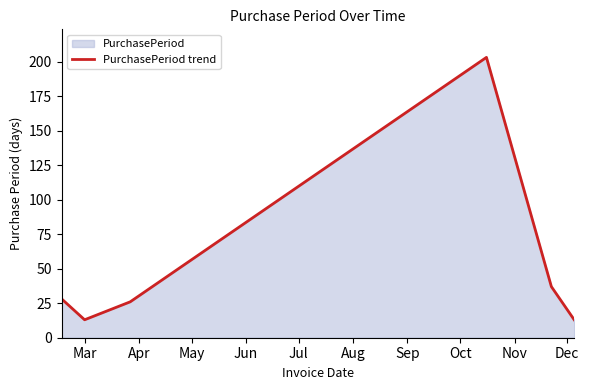

How many interior local peaks (higher than both neighbors) does the data have?

1